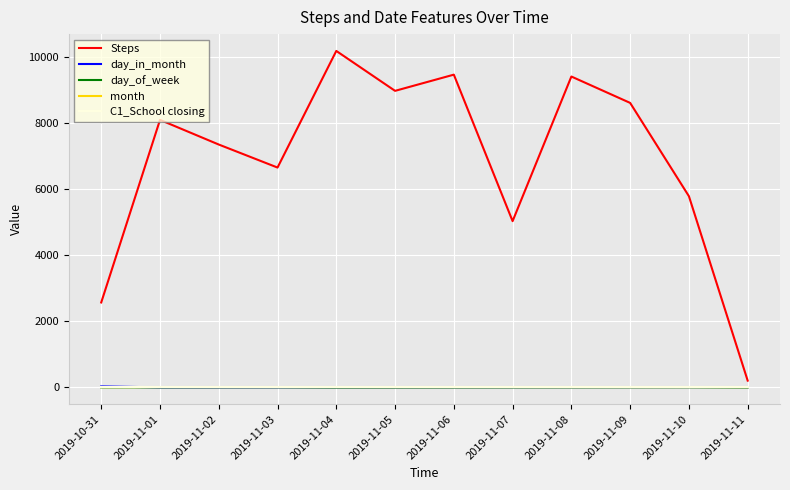

Which series has the largest total across all categories?

Steps